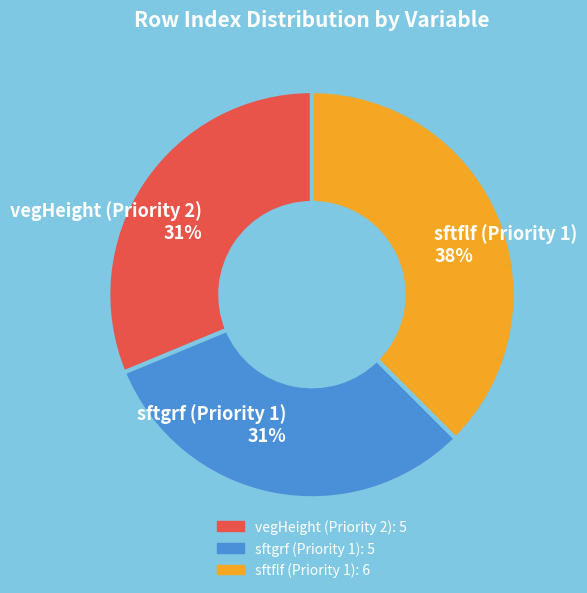

Is it true that sftgrf (Priority 1) is 31% of the pie?

True